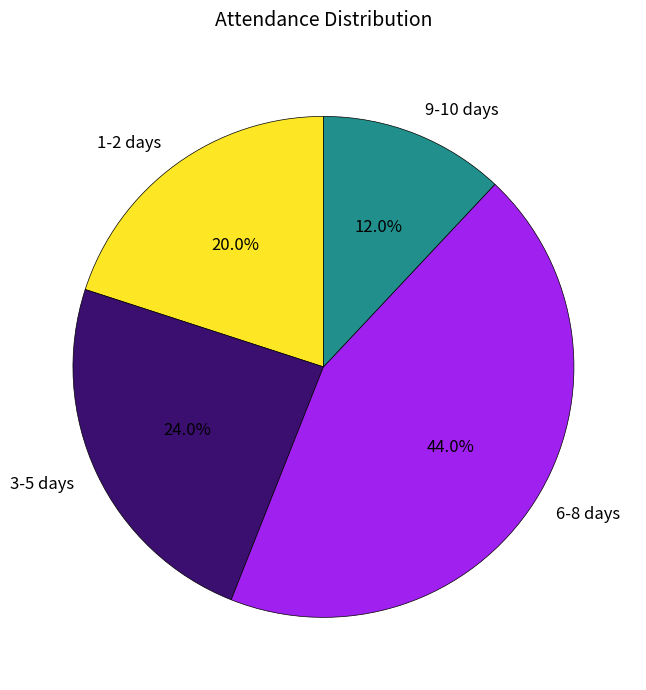

What is the smallest slice in the pie chart?

9-10 days